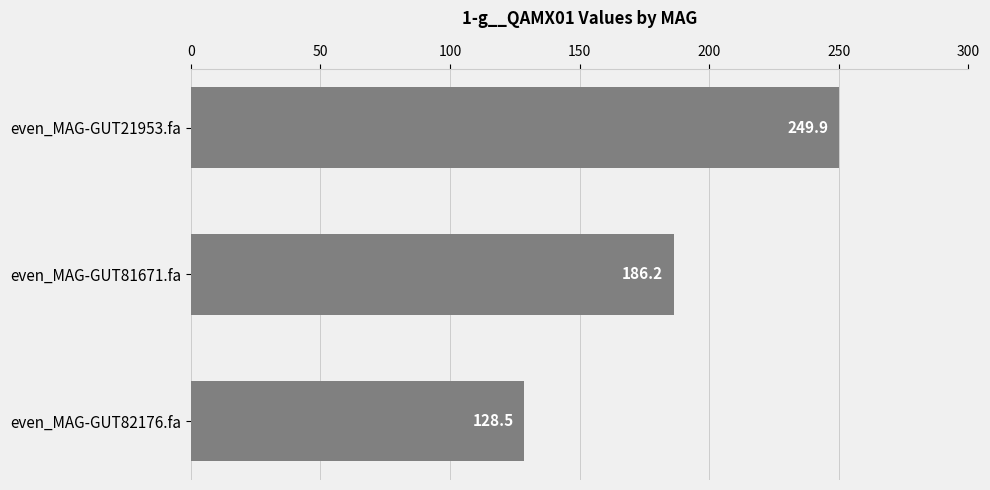

What is the change in value from even_MAG-GUT21953.fa to even_MAG-GUT82176.fa?

-121.4